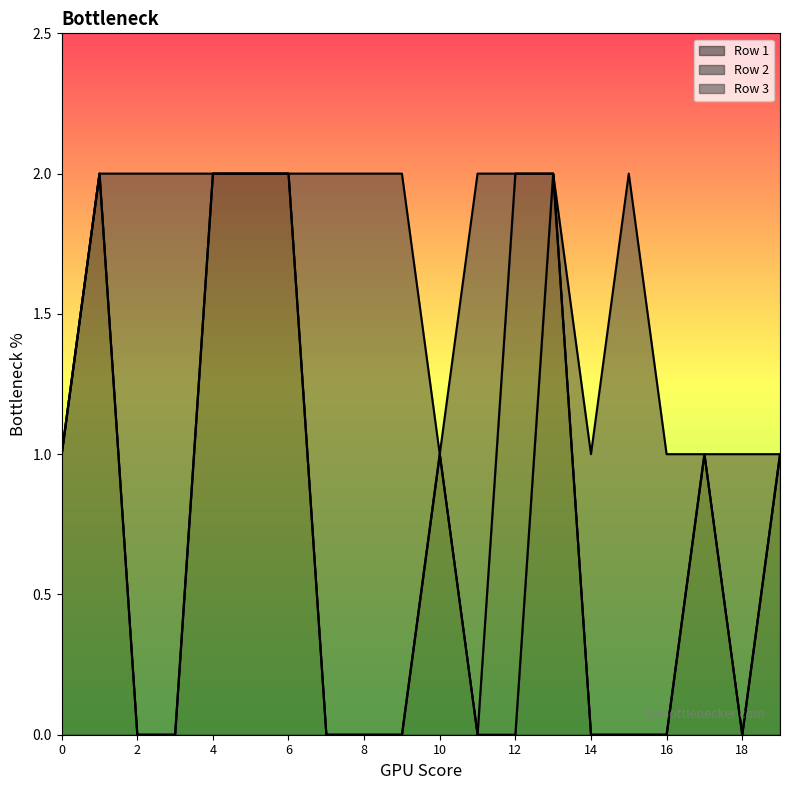

Does the chart display data point markers on the line(s)?

No